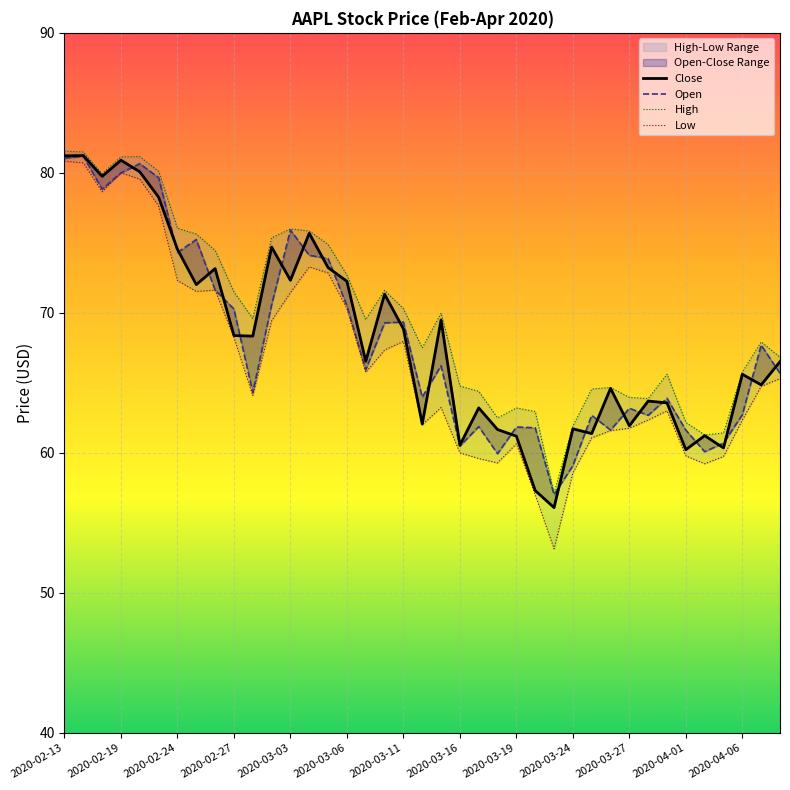

Where does the High series first go above 69?

2020-02-13